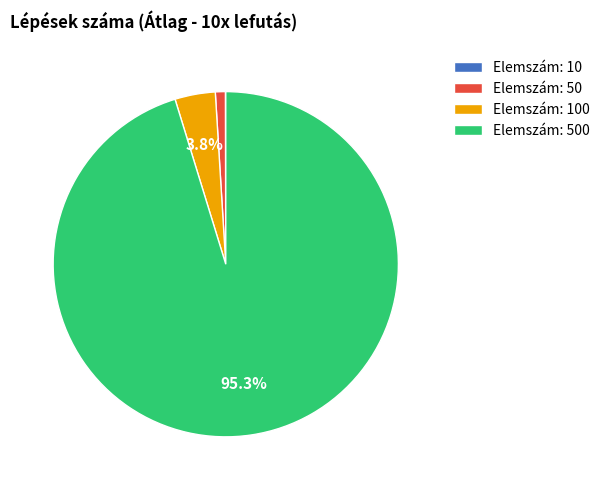

What is the largest slice in the pie chart?

Elemszám: 500